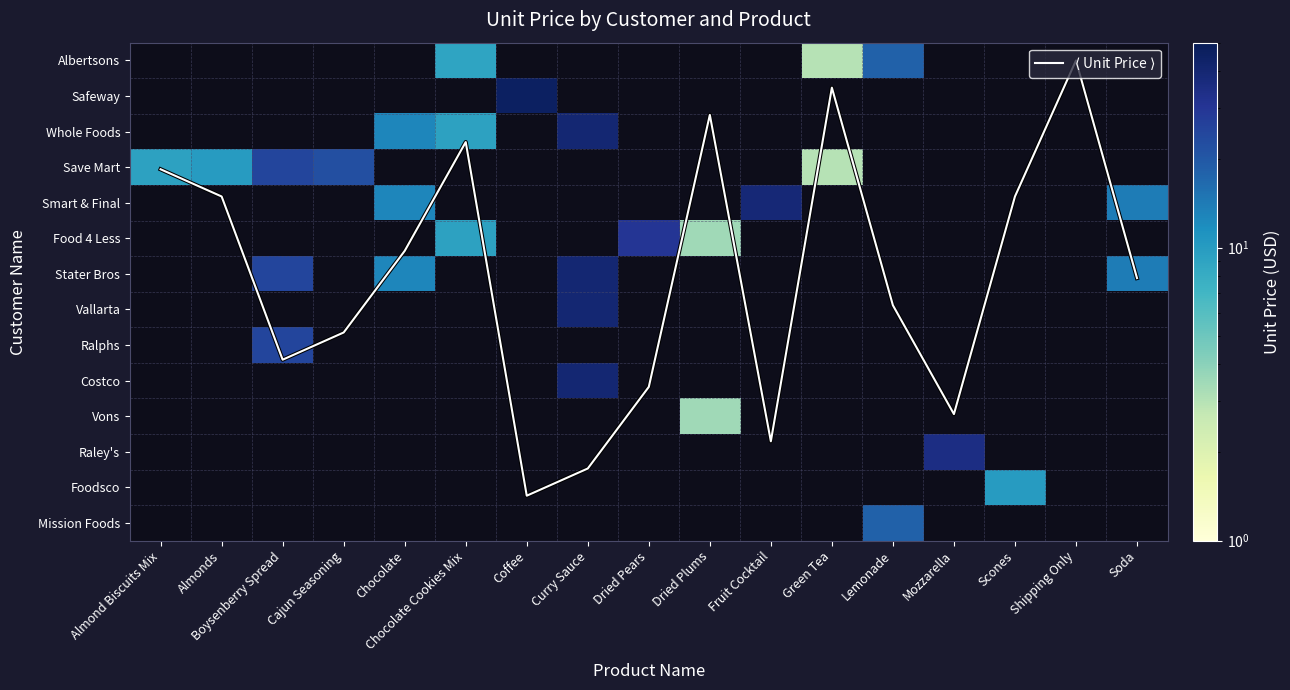

At how many categories does at least one series exceed 17?

8